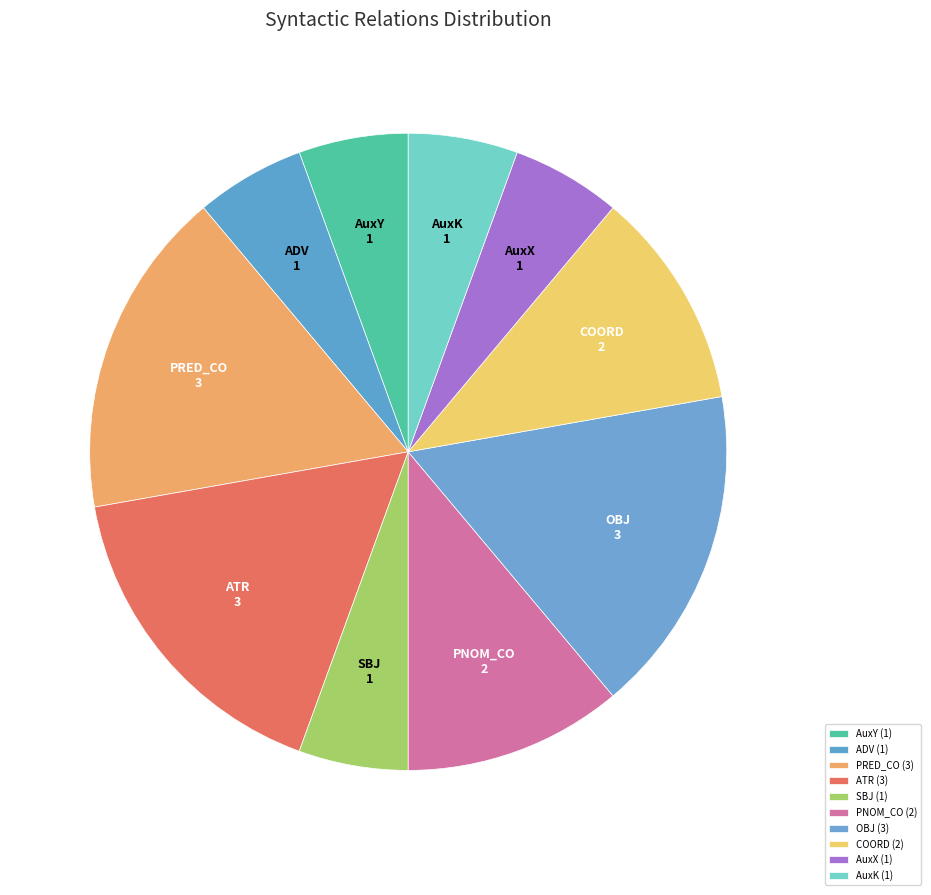

Approximately how many times larger is the value at ADV compared to AuxX?

1.0